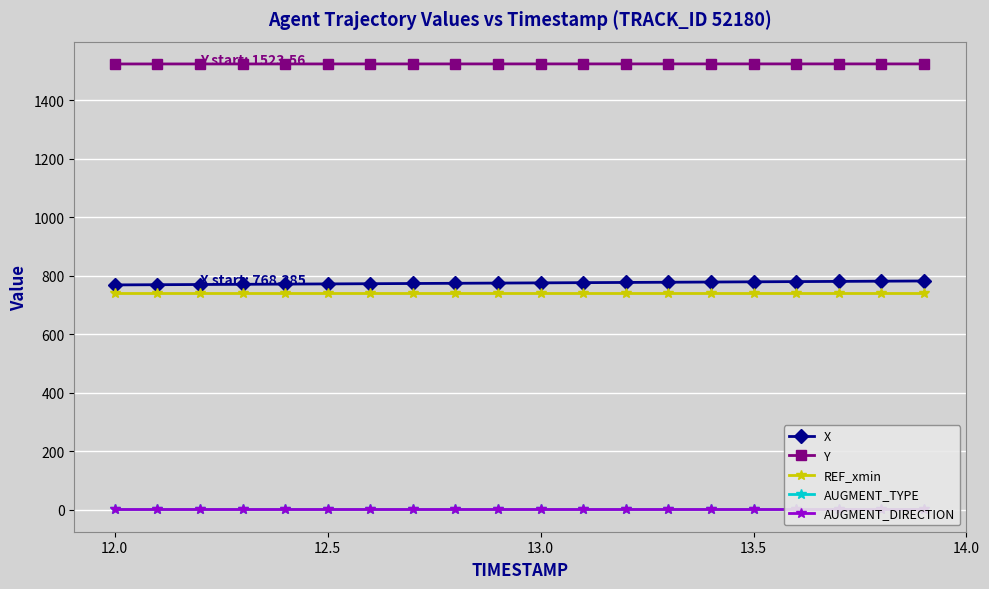

What is the minimum value for REF_xmin?

741.2